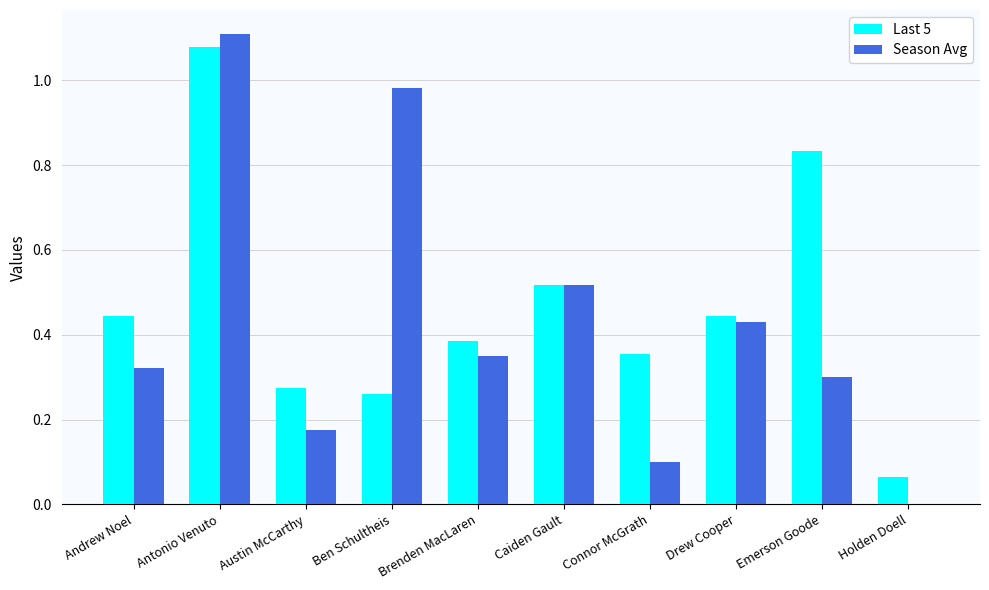

What is the total value across all series at Brenden MacLaren?

0.7